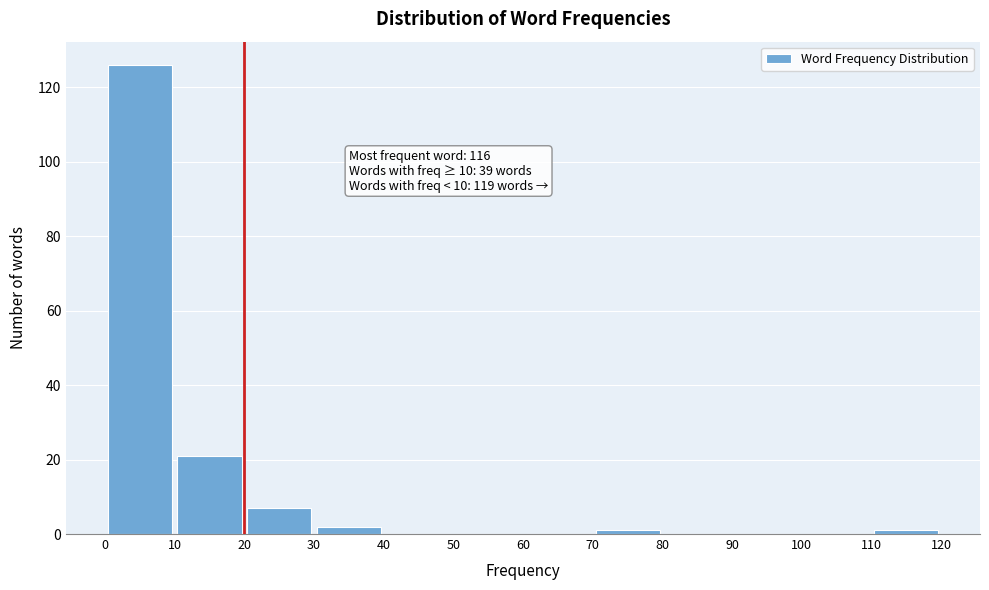

Which range on the x-axis has the tallest bar?

0 to 10